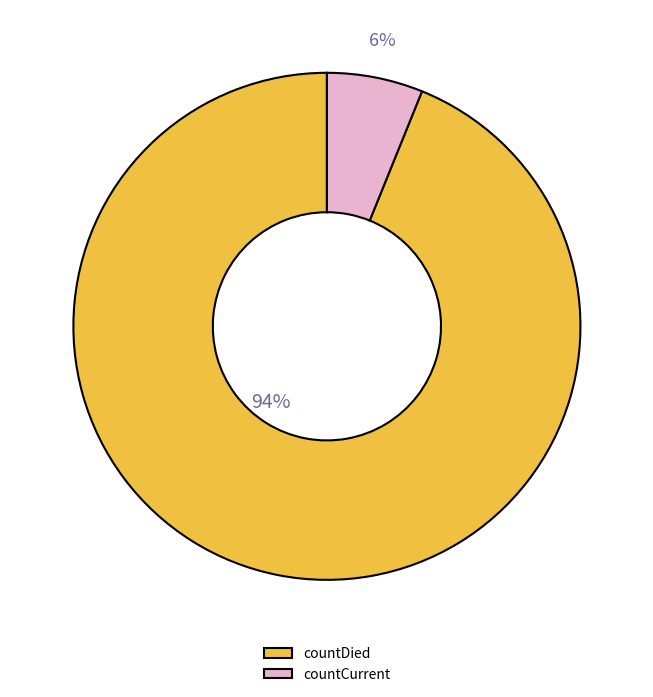

Do countCurrent and countDied together represent more than half of the pie?

Yes